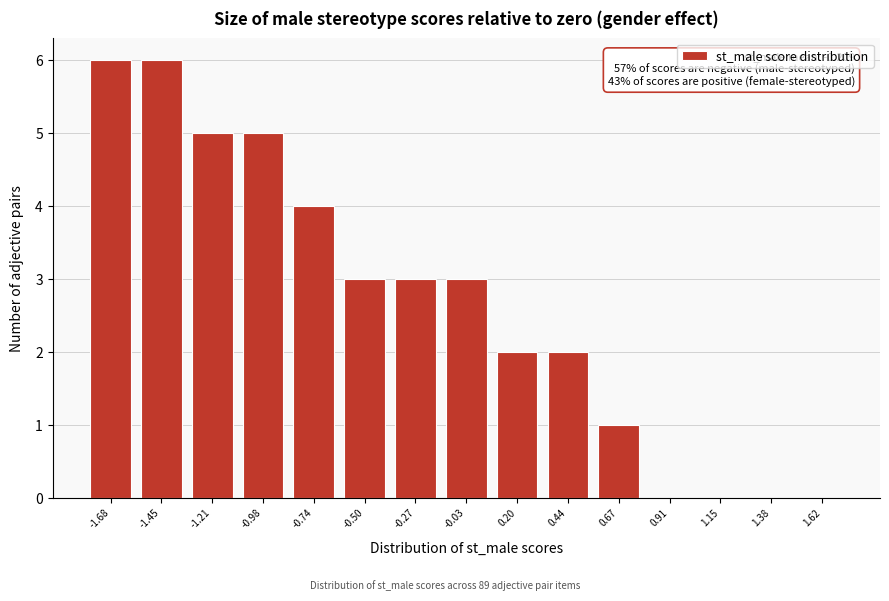

Reading left to right, list all the values displayed in this chart.

-1.68=6	-1.45=6	-1.21=5	-0.98=5	-0.74=4	-0.50=3	-0.27=3	-0.03=3	0.20=2	0.44=2	0.67=1	0.91=0	1.15=0	1.38=0	1.62=0